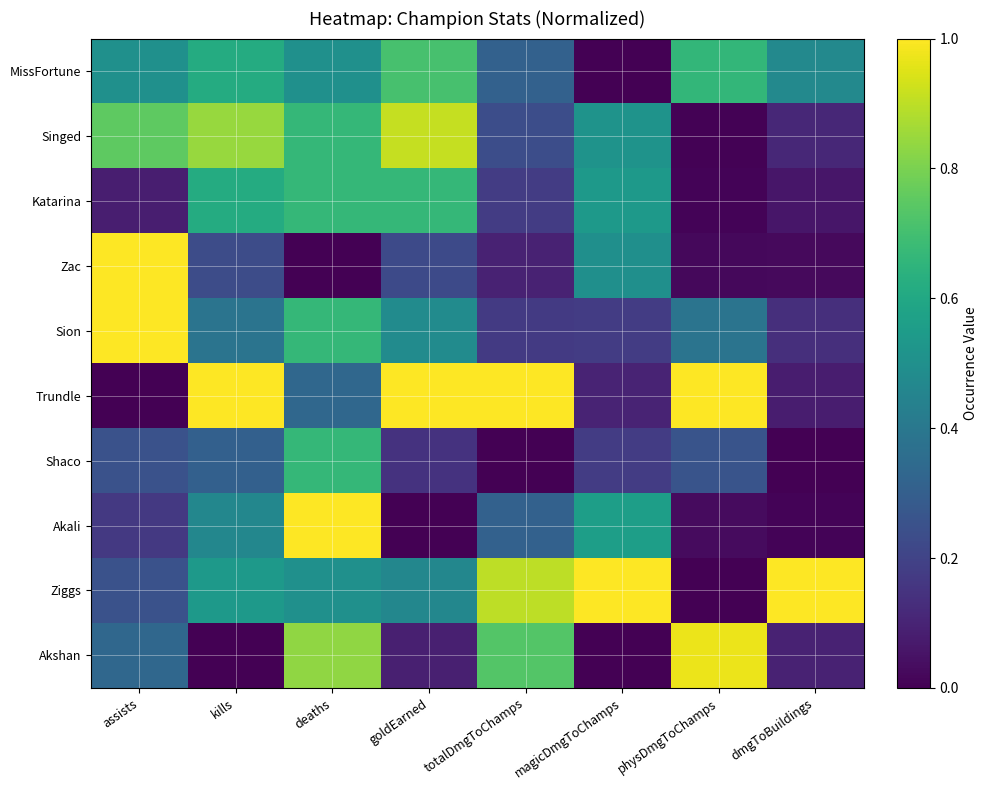

Which series changed the most between kills and totalDmgToChamps?

Akshan